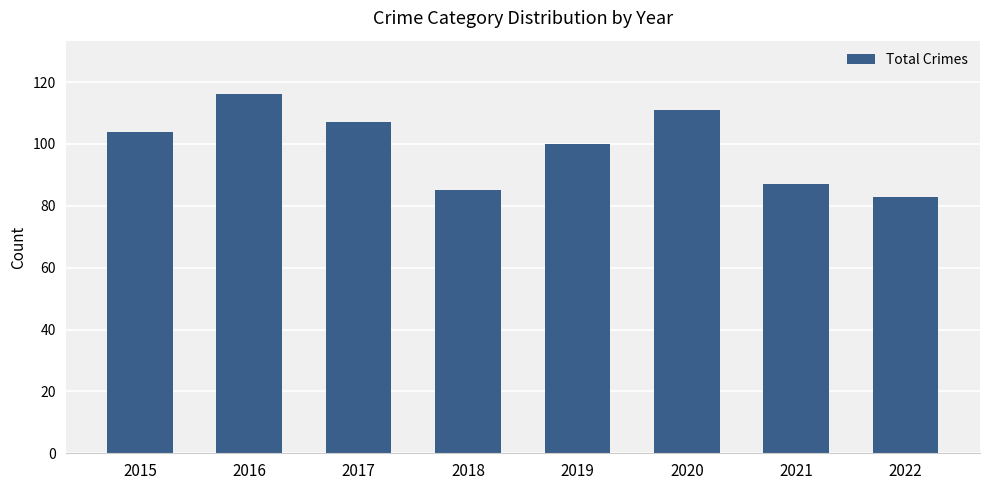

The chart shows a value of 116 at 2016. True or false?

True